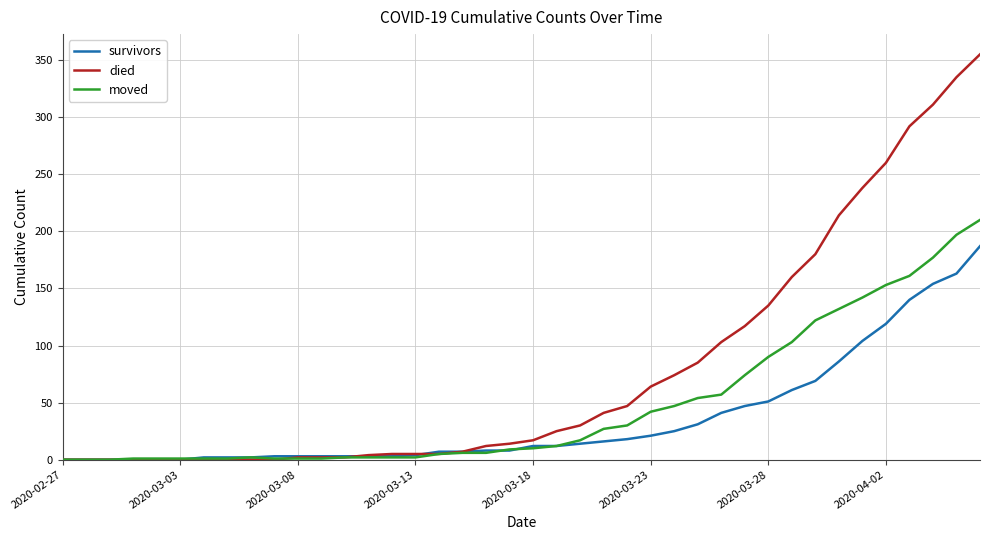

Which series has the largest range (max minus min)?

died